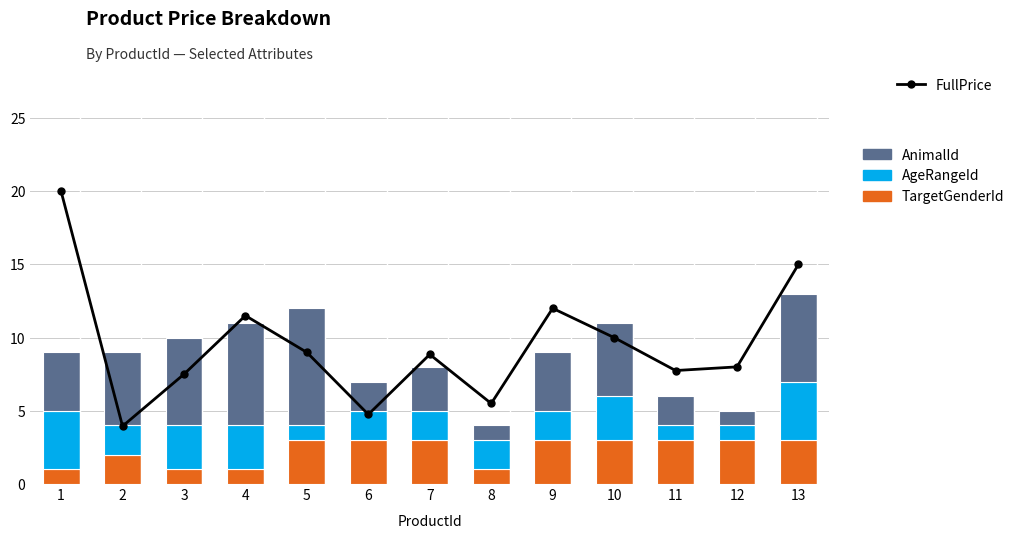

What is the value of the FullPrice bar at the 7th from the left?

8.8